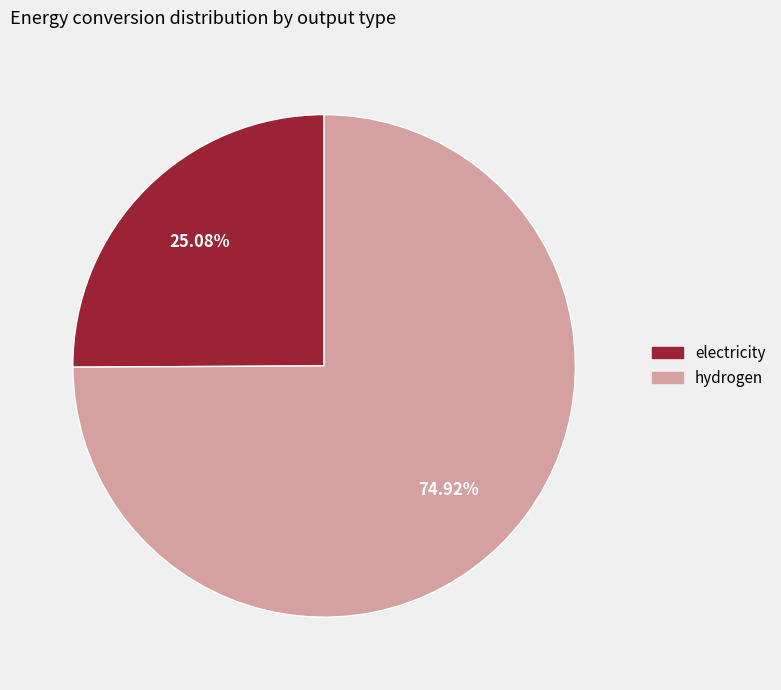

Is there a majority slice in this chart?

Yes